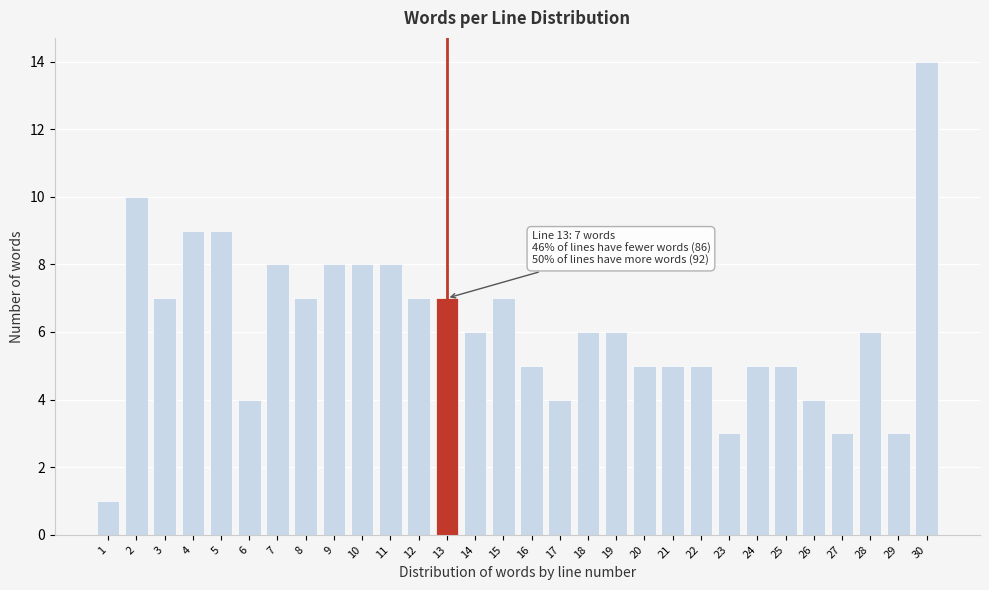

Reading right to left, list all the values displayed in this chart.

14	3	6	3	4	5	5	3	5	5	5	6	6	4	5	7	6	7	7	8	8	8	7	8	4	9	9	7	10	1